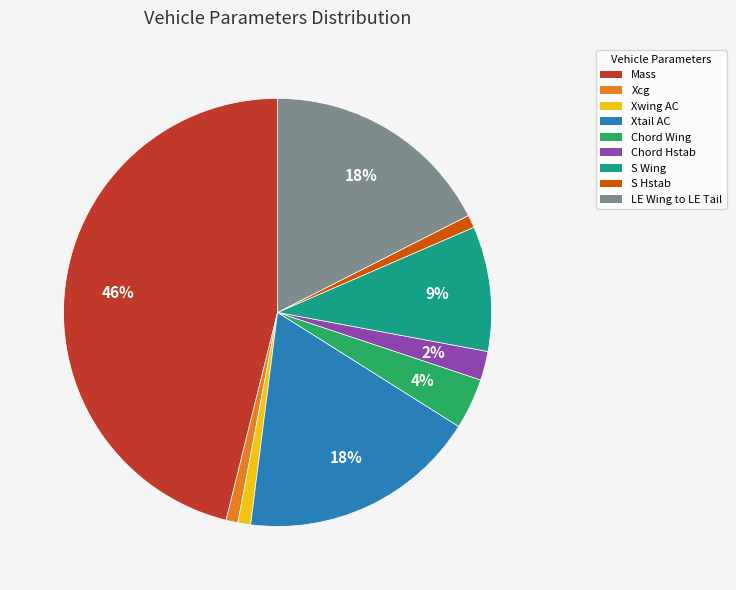

Which slice is the largest?

Mass